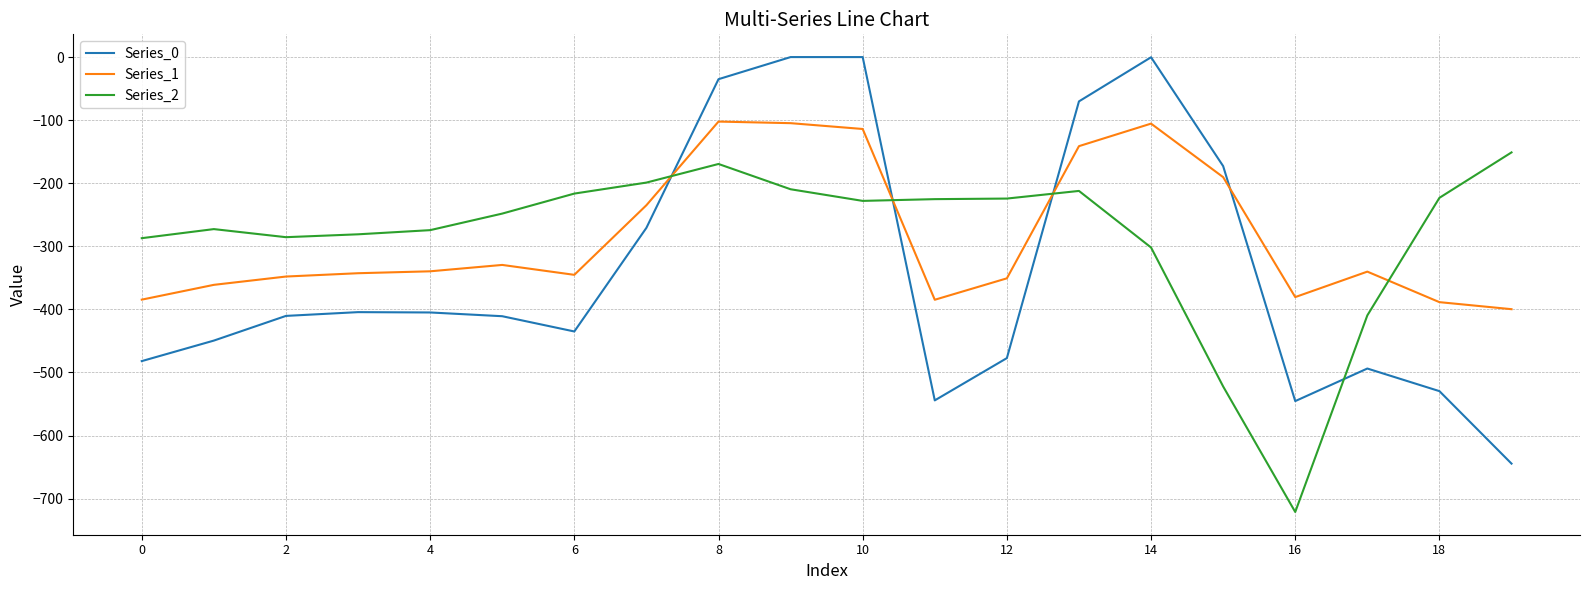

Rank the series by their maximum value, from lowest to highest.

Series_2, Series_1, Series_0